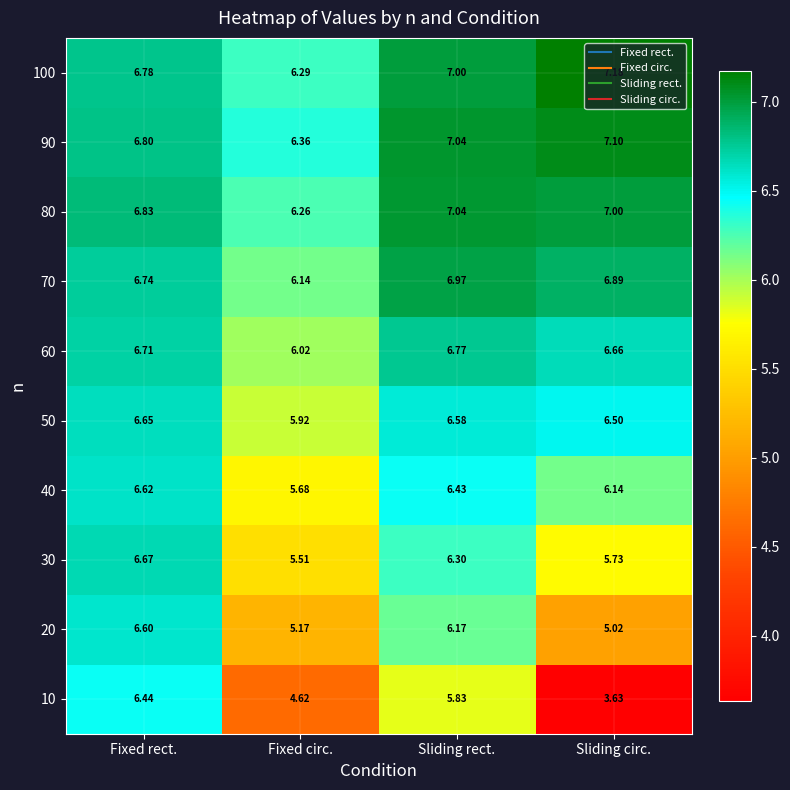

At which label is 70 closest to 6?

Fixed circ.